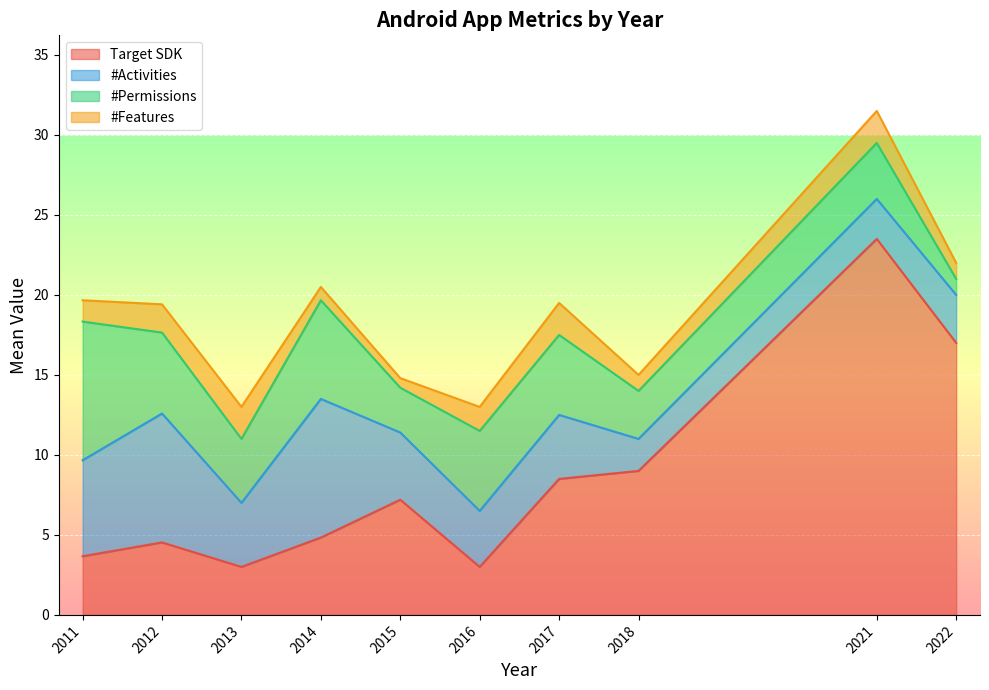

What is the approximate value of Target SDK at 2013?

3.0